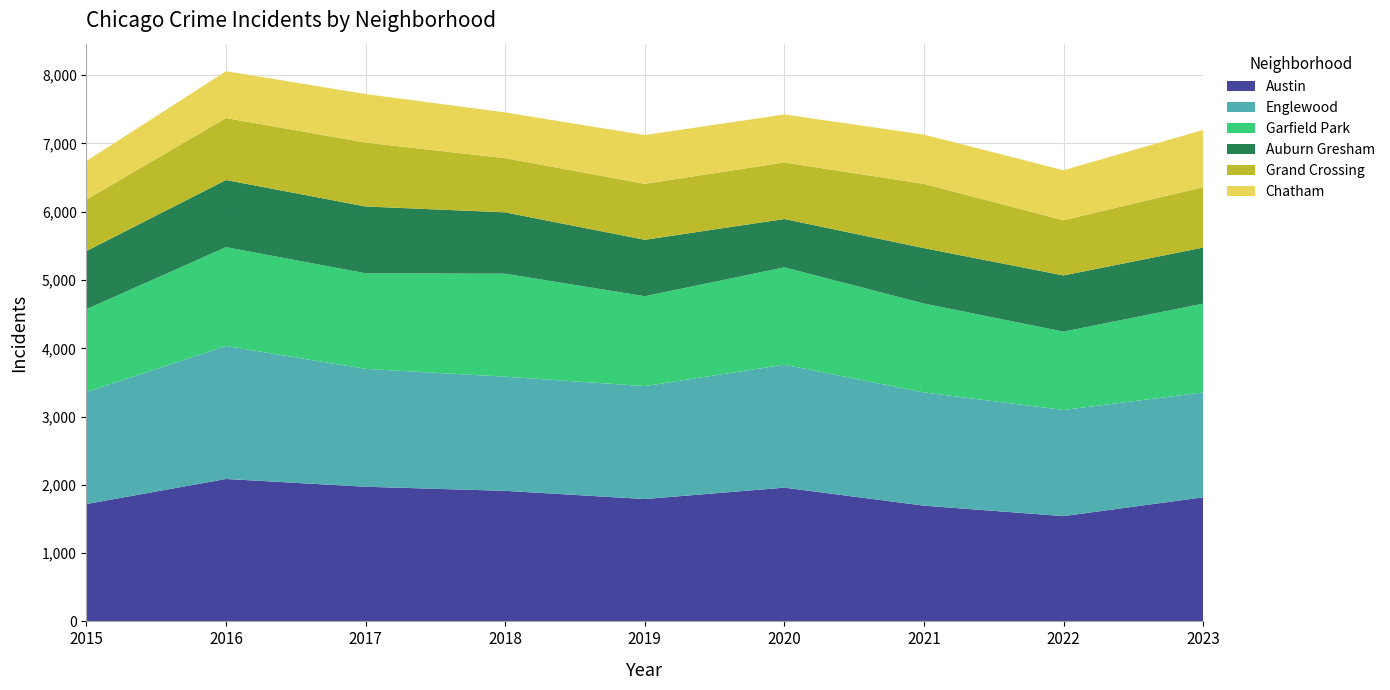

Reading left to right, extract all data points from this chart.

Austin: 2015=1719	2016=2086	2017=1972	2018=1912	2019=1792	2020=1959	2021=1695	2022=1542	2023=1817
Englewood: 2015=1641	2016=1948	2017=1726	2018=1672	2019=1654	2020=1801	2021=1659	2022=1555	2023=1536
Garfield Park: 2015=1214	2016=1448	2017=1401	2018=1509	2019=1317	2020=1426	2021=1302	2022=1147	2023=1301
Auburn Gresham: 2015=851	2016=983	2017=978	2018=898	2019=826	2020=708	2021=811	2022=823	2023=821
Grand Crossing: 2015=754	2016=908	2017=936	2018=794	2019=820	2020=828	2021=941	2022=809	2023=885
Chatham: 2015=565	2016=686	2017=711	2018=670	2019=714	2020=703	2021=722	2022=732	2023=838